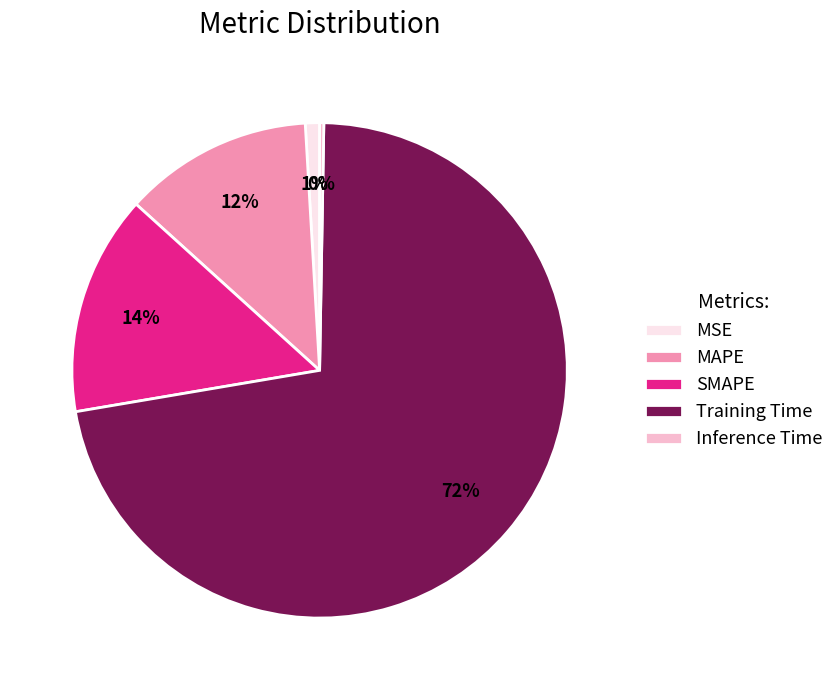

Is MSE the majority of the pie?

No